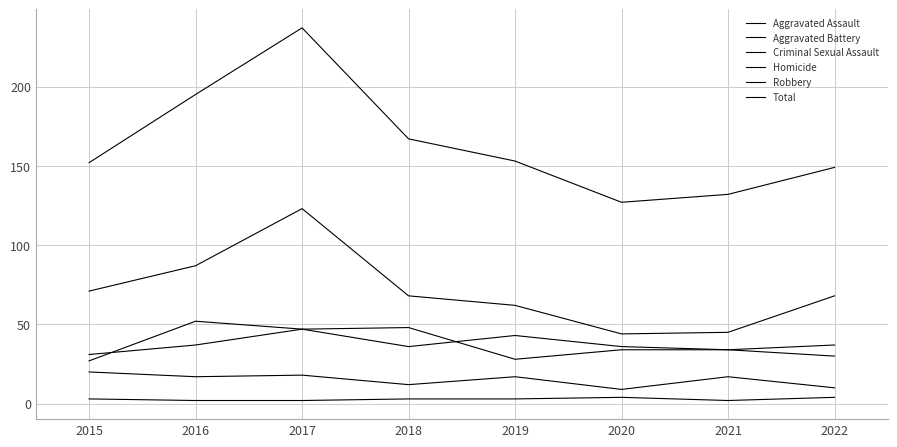

True or false: Aggravated Assault has more than 1 points higher than both neighbors.

True